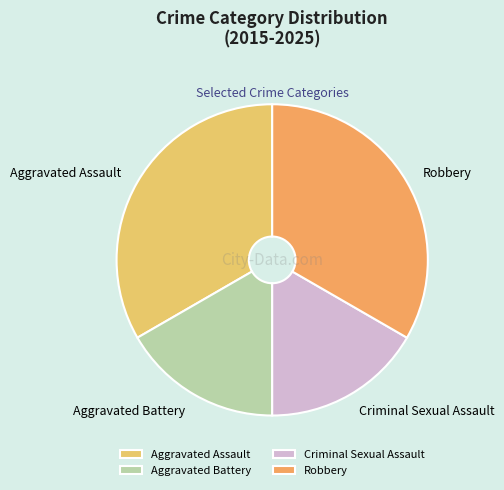

The Criminal Sexual Assault slice represents 25% of the pie. True or false?

False